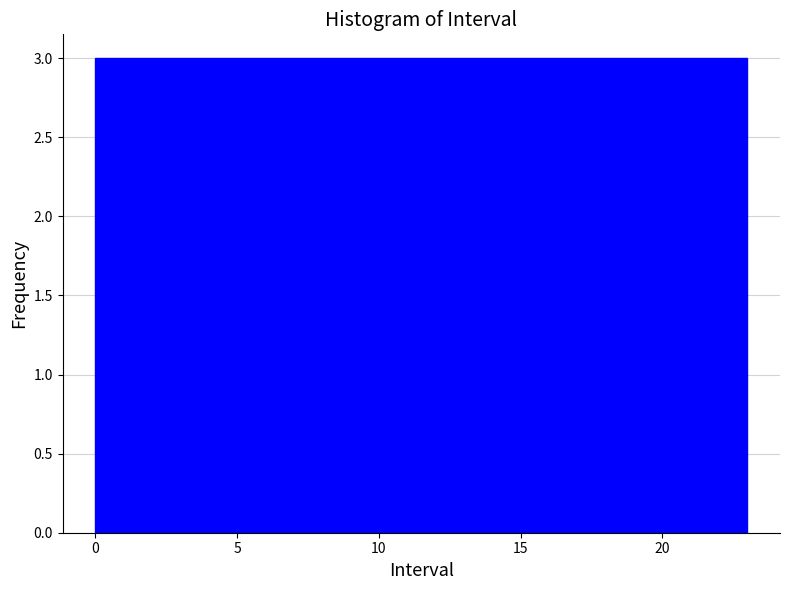

What is the height of the bar covering 11.5 to 14.5 on the x-axis? Neither the bar edges nor the heights are printed on the chart, so give them approximately, as read against the axes.

3